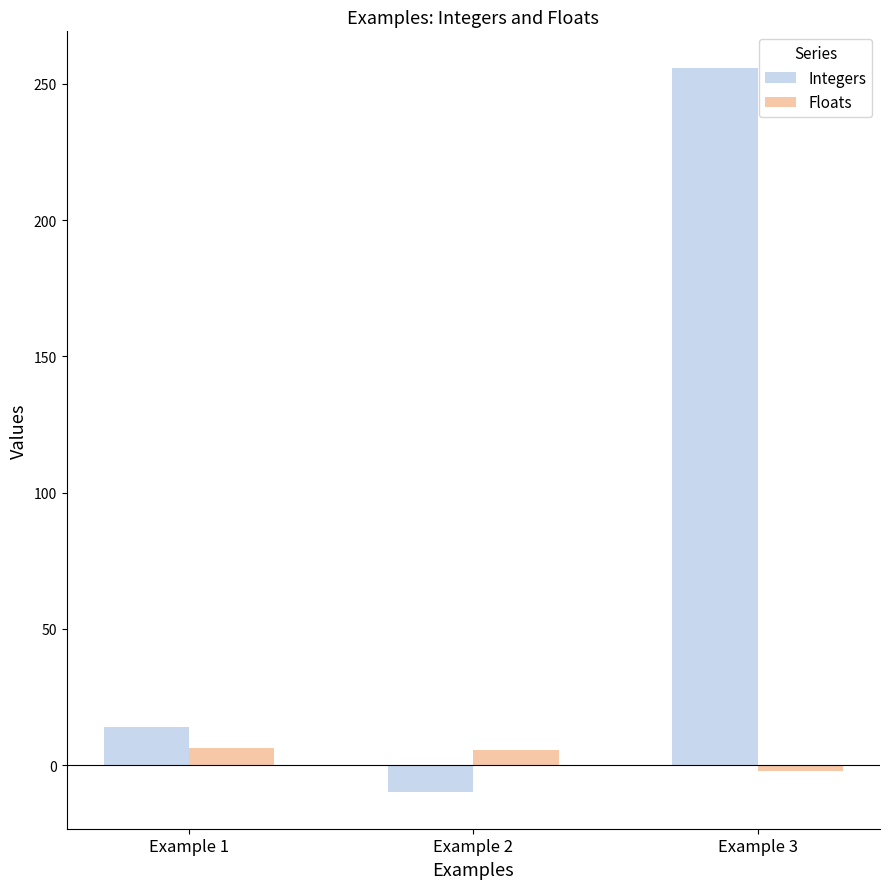

What value does the Integers series have at Example 2?

-10.0